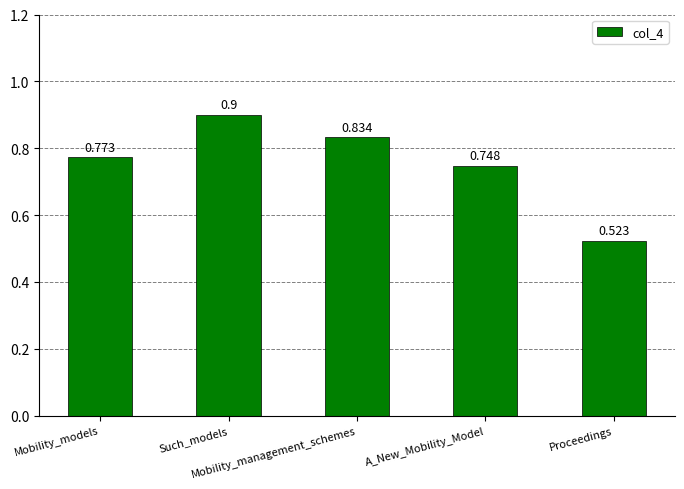

Which category has the highest value across all series?

Such_models